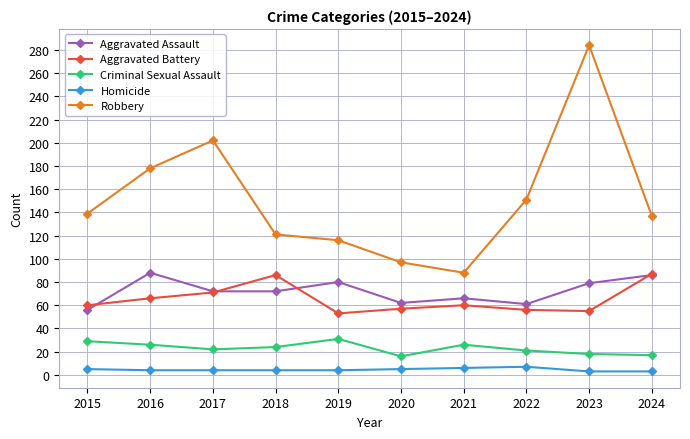

Between which two adjacent categories do Aggravated Battery and Aggravated Assault first intersect?

2015 and 2016